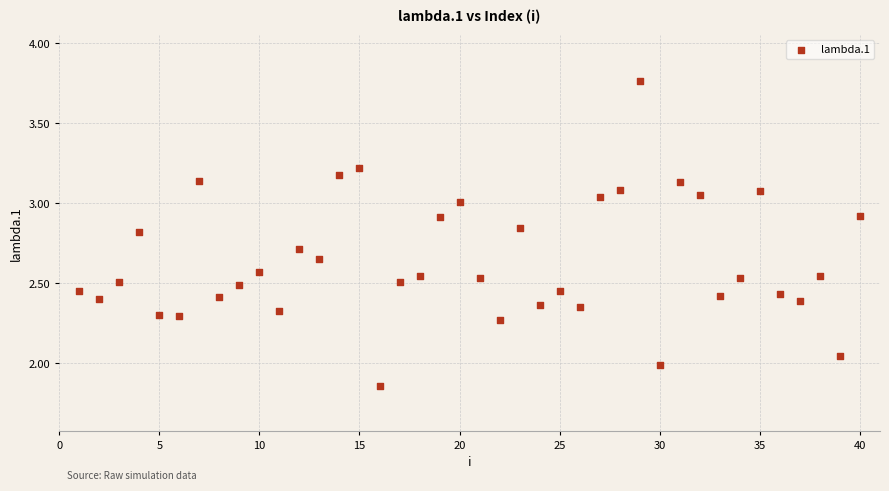

What is the range of X values (max minus min)?

39.0